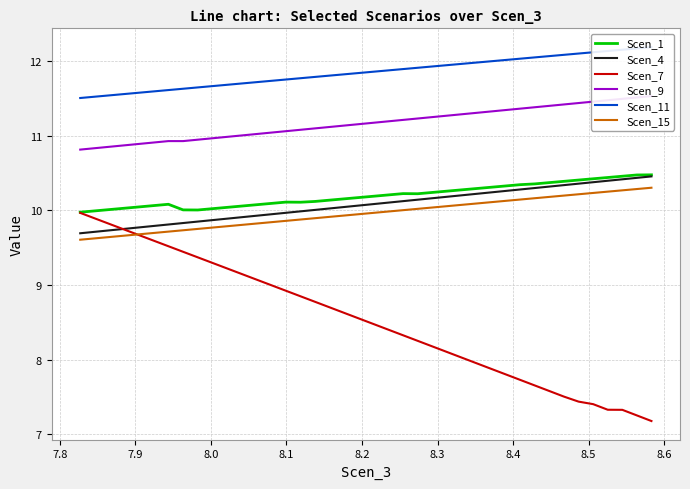

What is the value of the Scen_15 point at the 31st from the left?

9.8